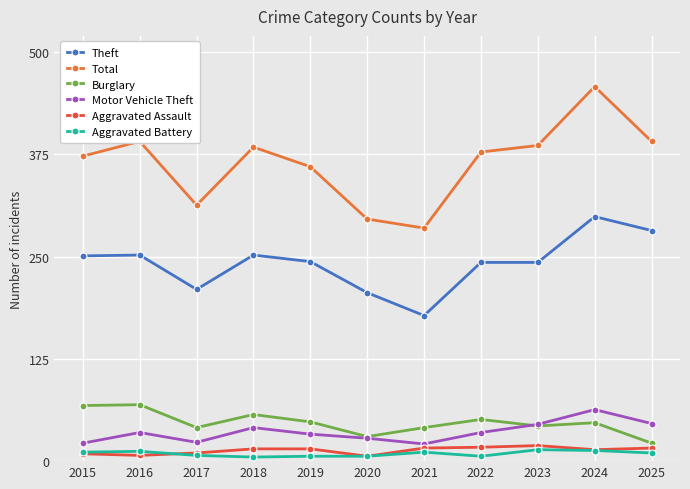

What is the difference between the highest and lowest values at 2021?

274